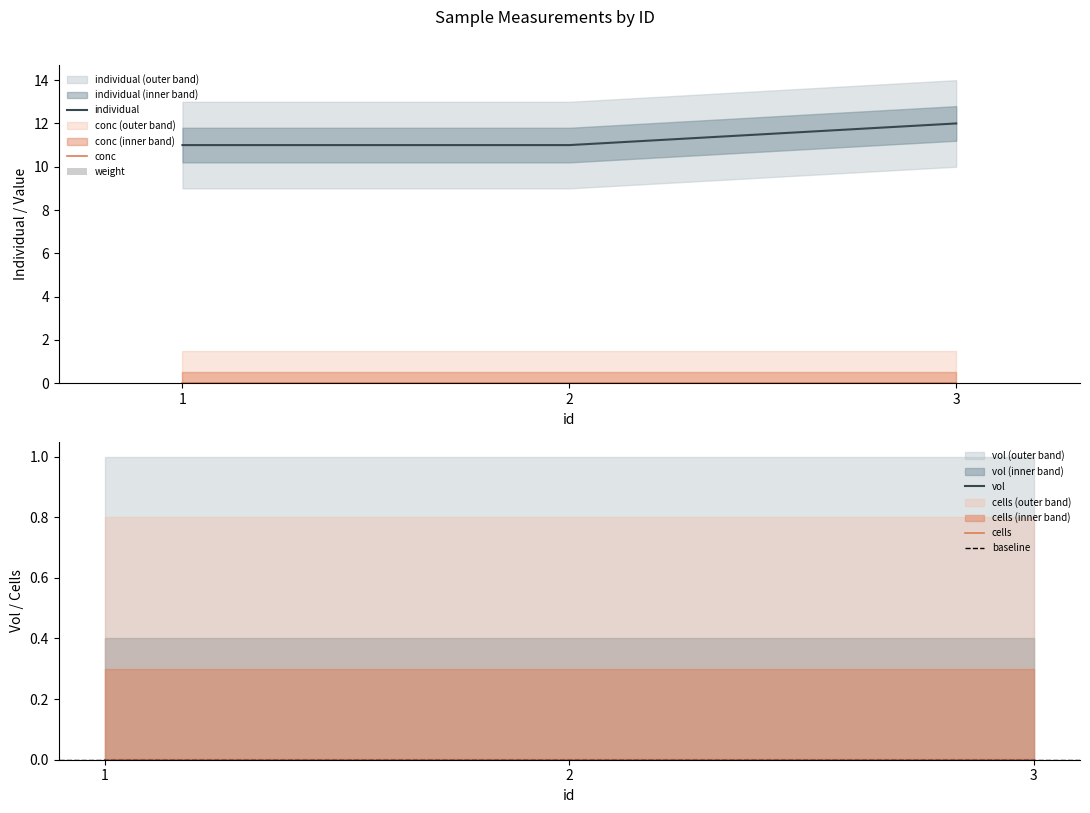

At which category is the sum across all series the highest?

3